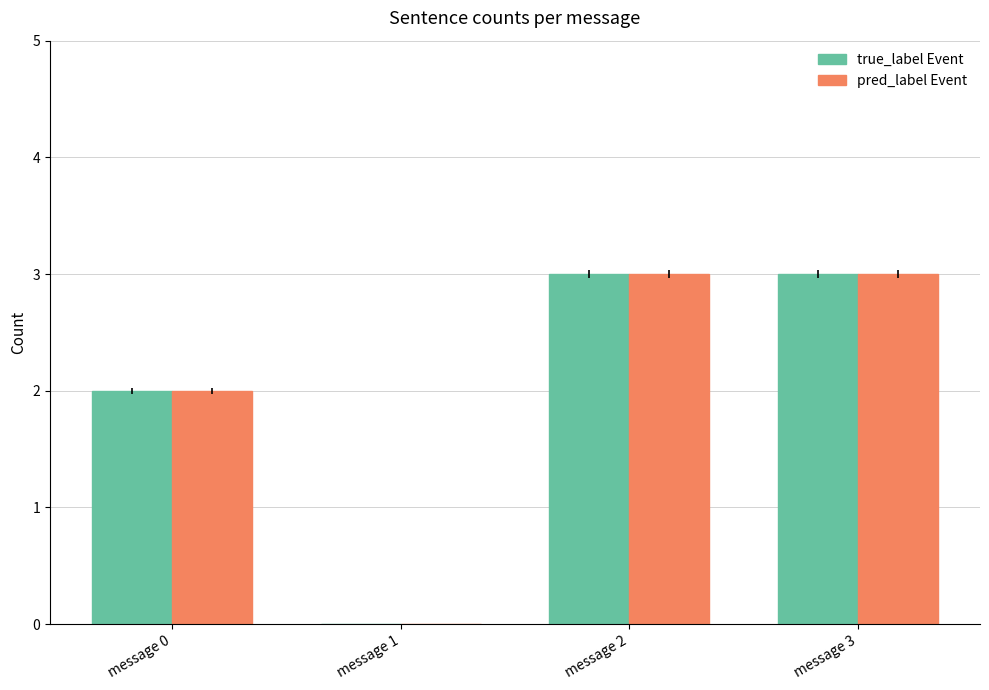

What is the average value of the true_label Event series?

2